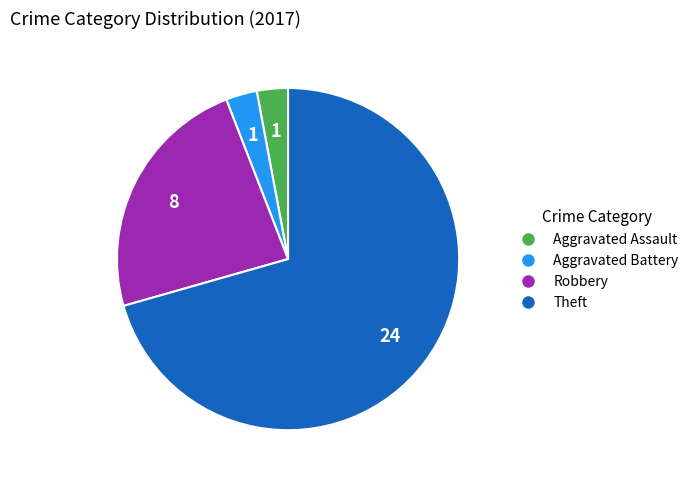

Do Theft and Aggravated Assault together represent more than half of the pie?

Yes